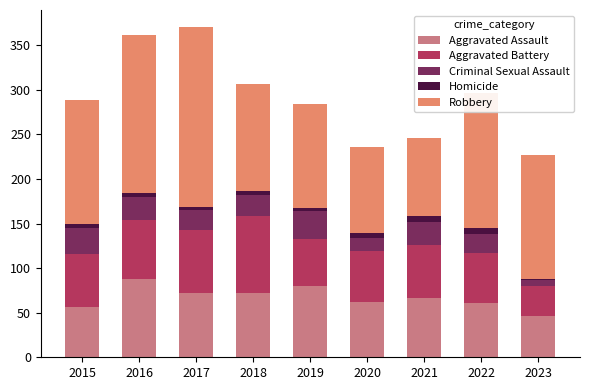

Which category has the highest value in the Aggravated Assault series?

2016